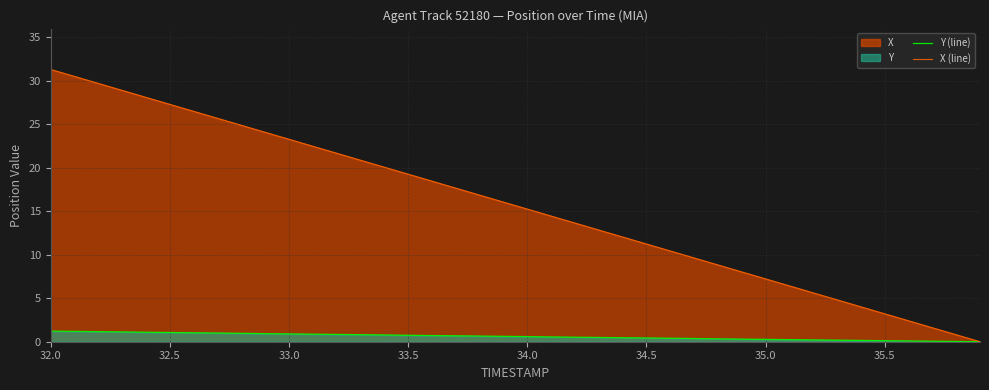

List the series in order of their overall mean, highest first.

X (line), Y (line)